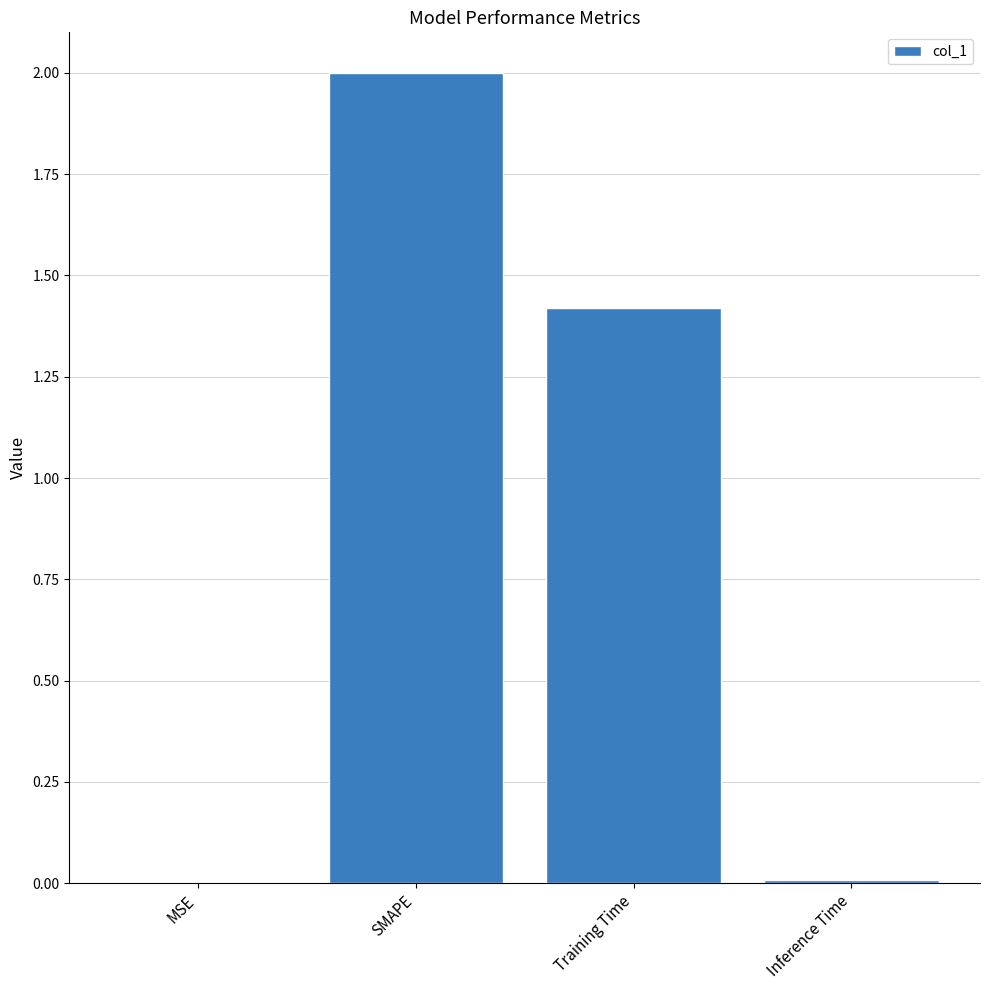

What is the sum of all values?

3.4